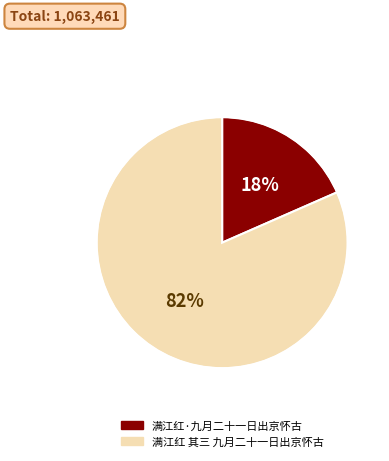

Rank the categories by value from lowest to highest.

满江红·九月二十一日出京怀古, 满江红 其三 九月二十一日出京怀古